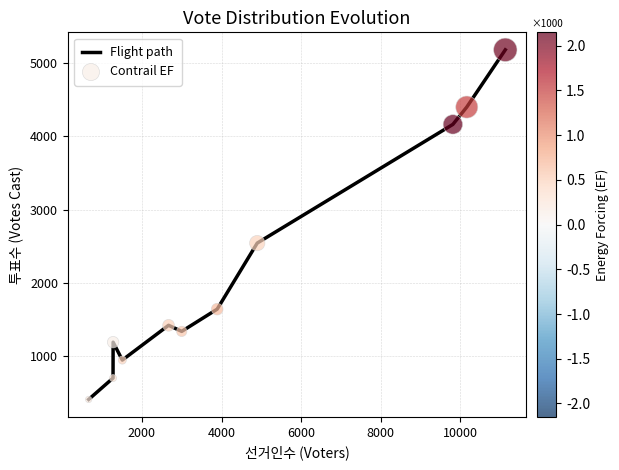

What is the greatest value displayed?

5176